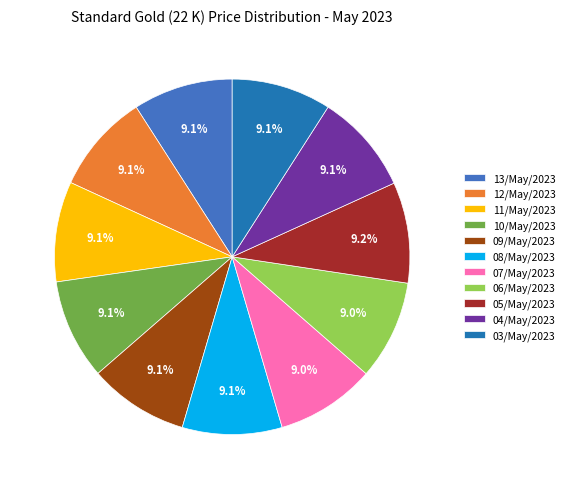

How many segments does this pie chart have?

11